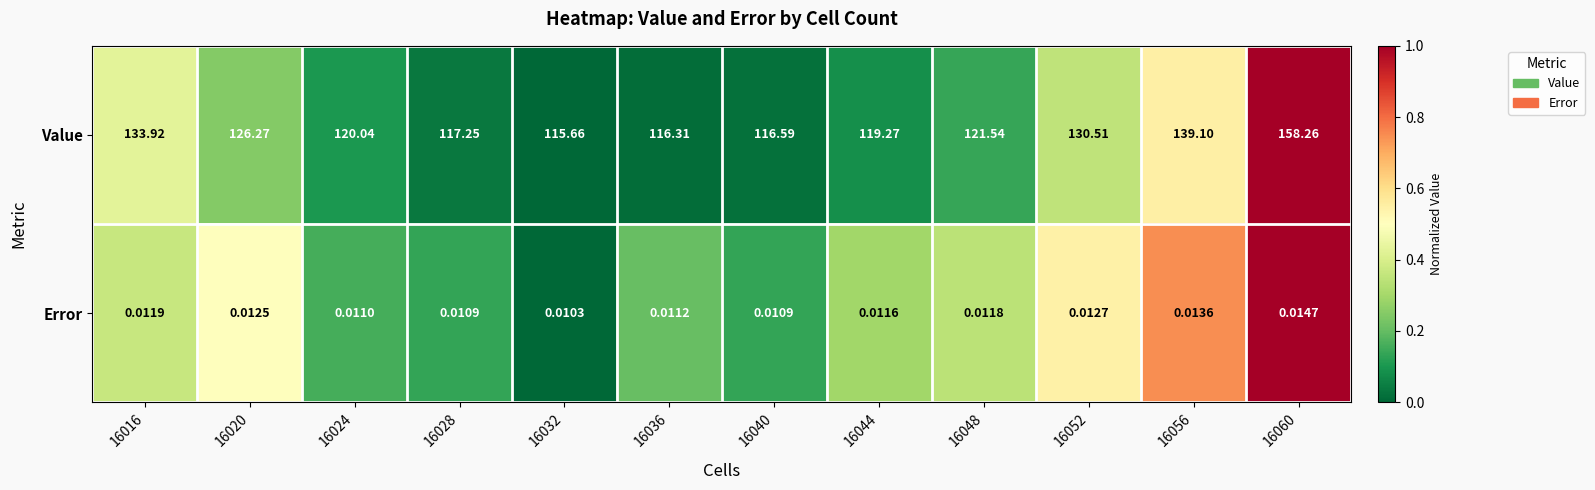

Which series has the largest total across all categories?

Value